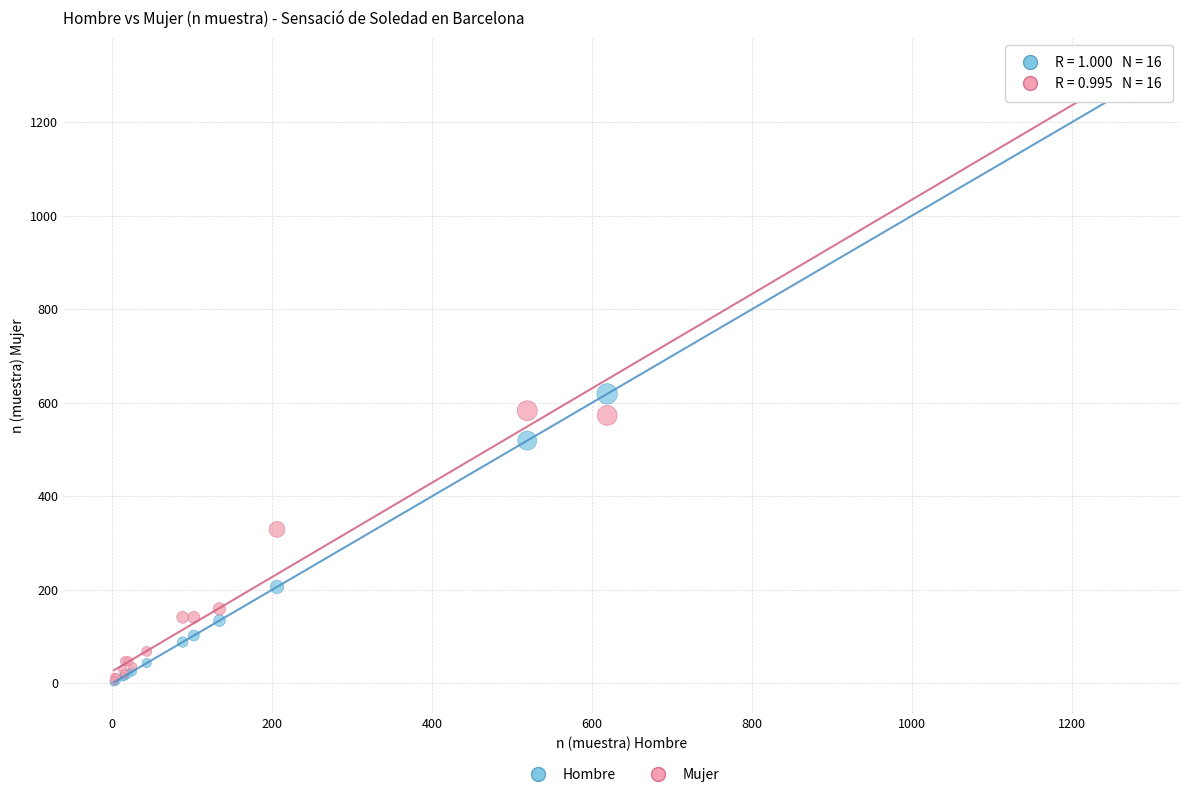

Across all series, what Y value is closest to 658?

619